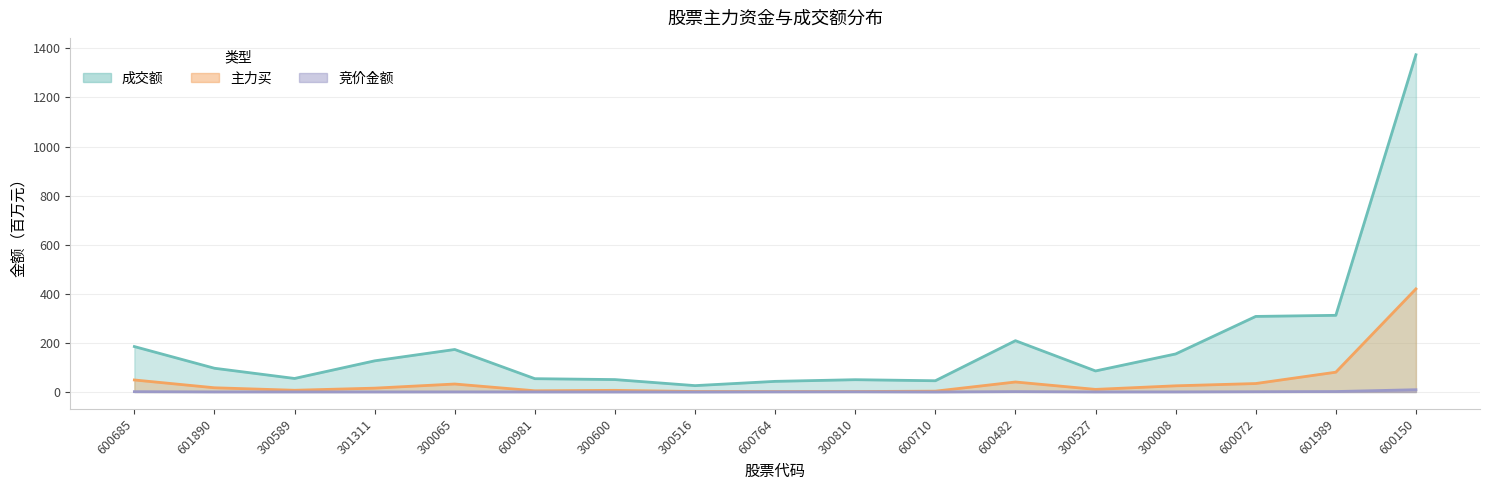

Reading left to right, list all the values displayed in this chart.

竞价金额: 600685=1.2	601890=0.3	300589=0.3	301311=0.3	300065=0.3	600981=0.3	300600=0.1	300516=0.0	600764=0.5	300810=0.8	600710=0.1	600482=1.5	300527=0.3	300008=0.3	600072=1.0	601989=1.7	600150=9.2
主力买: 600685=48.9	601890=17.1	300589=7.0	301311=15.6	300065=32.4	600981=4.9	300600=6.6	300516=1.9	600764=1.6	300810=1.8	600710=3.3	600482=40.7	300527=10.5	300008=25.1	600072=34.4	601989=80.6	600150=419.9
成交额: 600685=185.0	601890=96.7	300589=55.0	301311=126.9	300065=173.1	600981=54.1	300600=50.5	300516=25.9	600764=43.2	300810=50.0	600710=45.7	600482=209.0	300527=85.7	300008=154.9	600072=307.8	601989=312.3	600150=1374.0